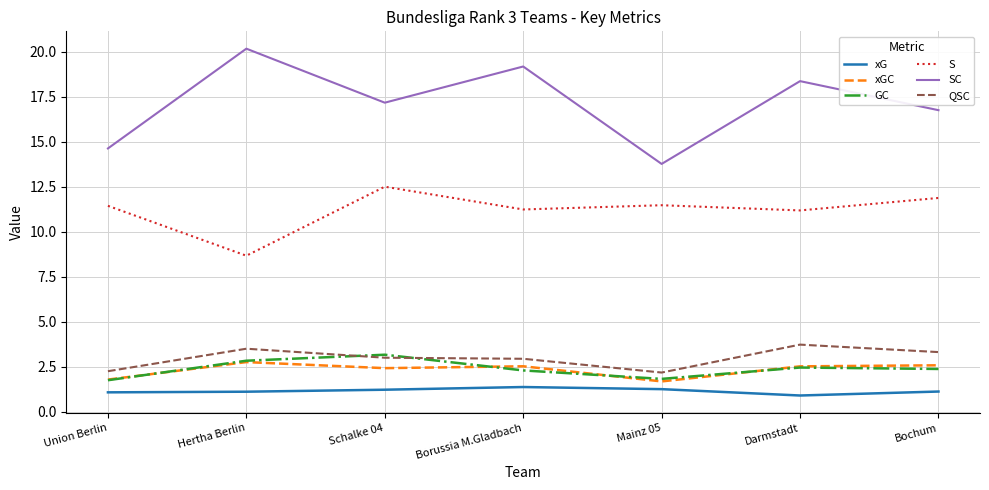

What is the spread (max minus min) of values at Bochum?

15.6